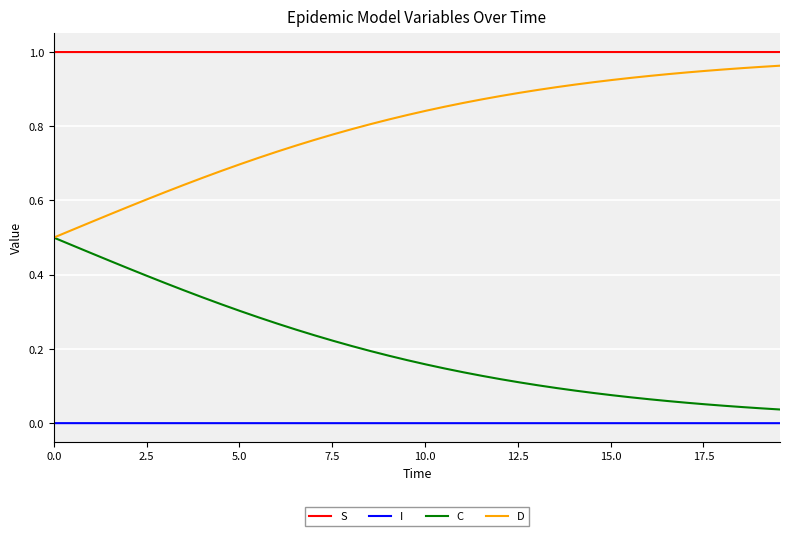

True or false: D and S cross at least once.

False